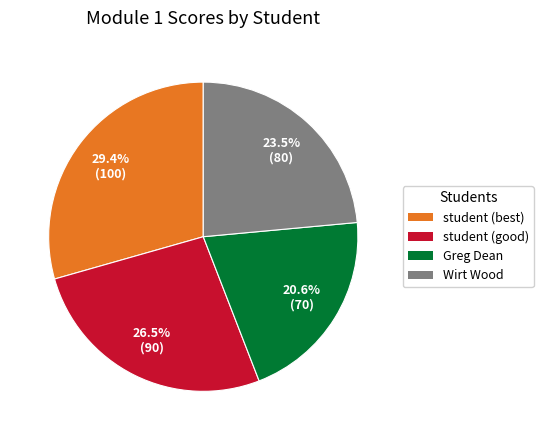

What is the total percentage of student (best) and Wirt Wood?

52.9%